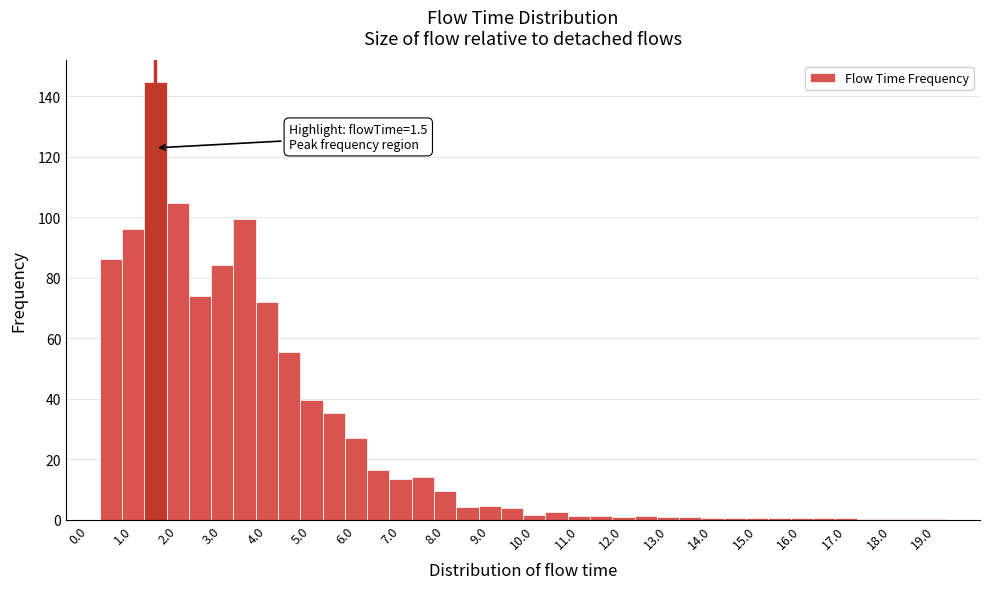

Which range on the x-axis has the tallest bar?

1.25 to 1.75